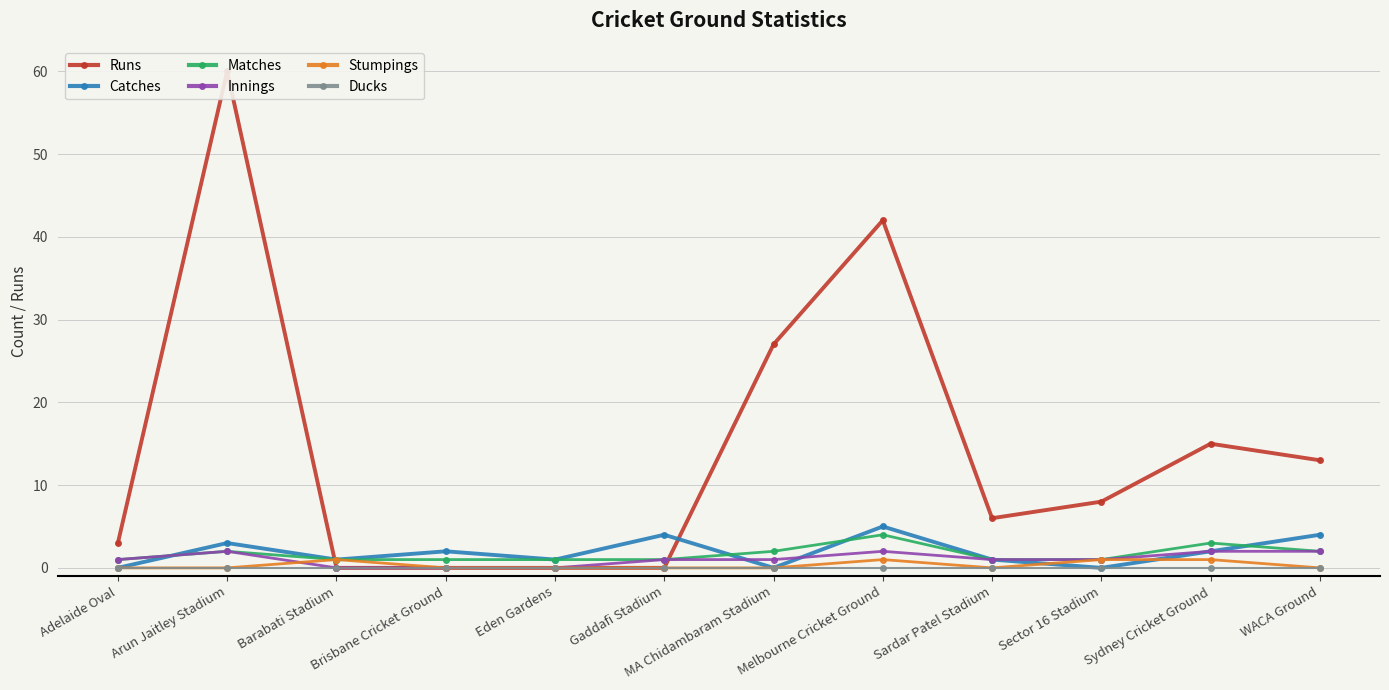

What is the spread (max minus min) of values at Gaddafi Stadium?

4